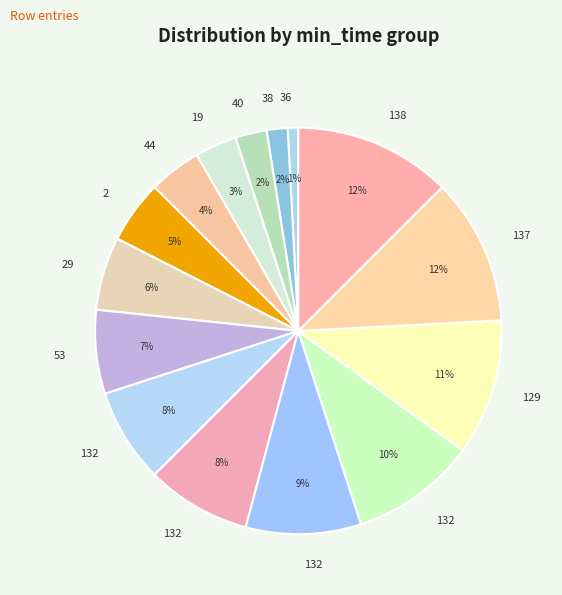

How many segments does this pie chart have?

15